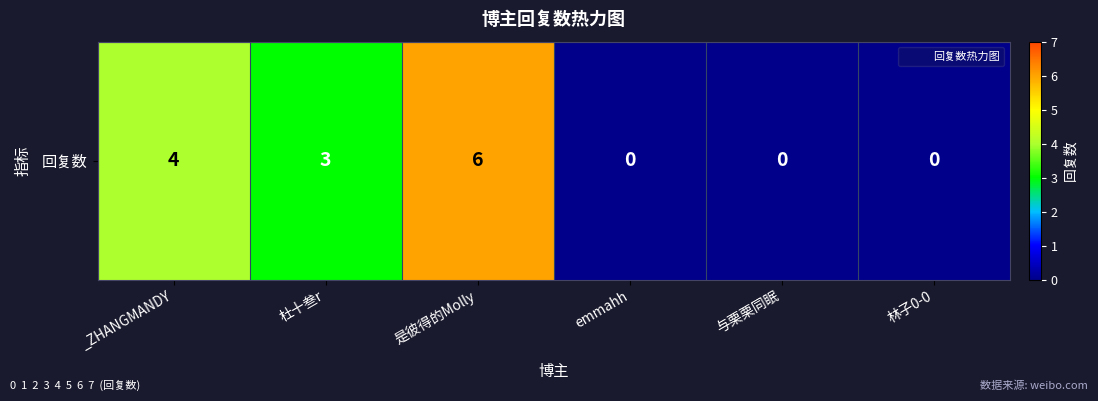

Reading right to left, list all the values displayed in this chart.

林子0-0=0	与栗栗同眠=0	emmahh=0	是彼得的Molly=6	杜十叁r=3	_ZHANGMANDY=4